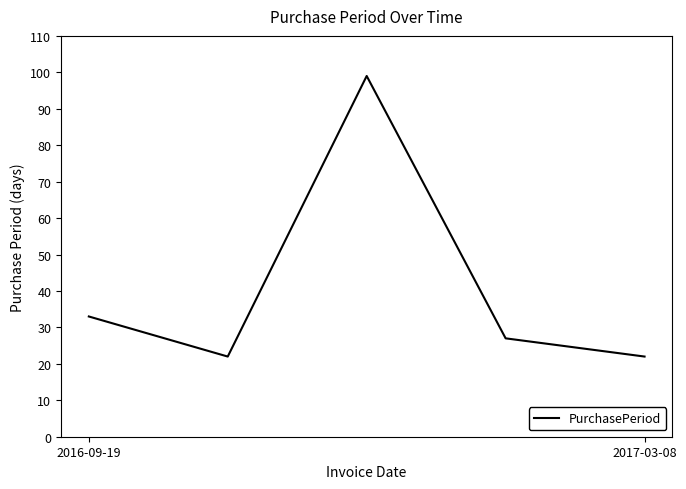

Reading left to right, transcribe all the data shown in this chart.

33	22	99	27	22